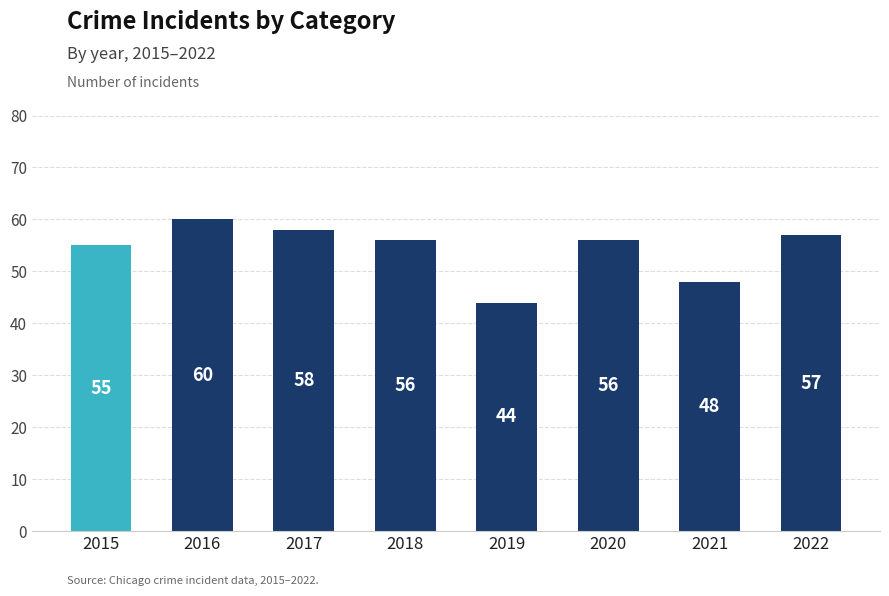

What is the difference between the maximum and second lowest values?

12